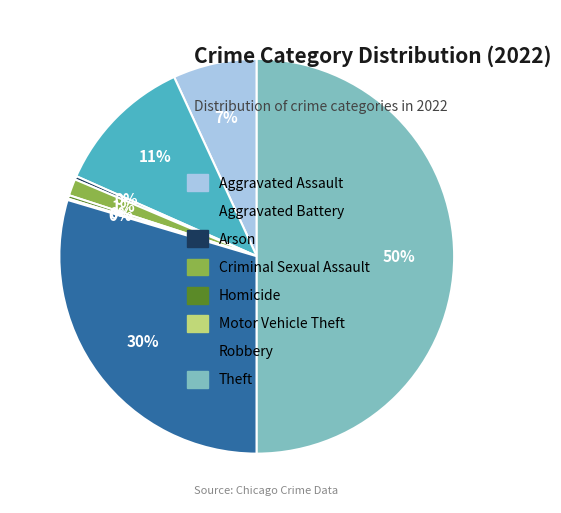

To the nearest percent, what is the average slice percentage?

12%